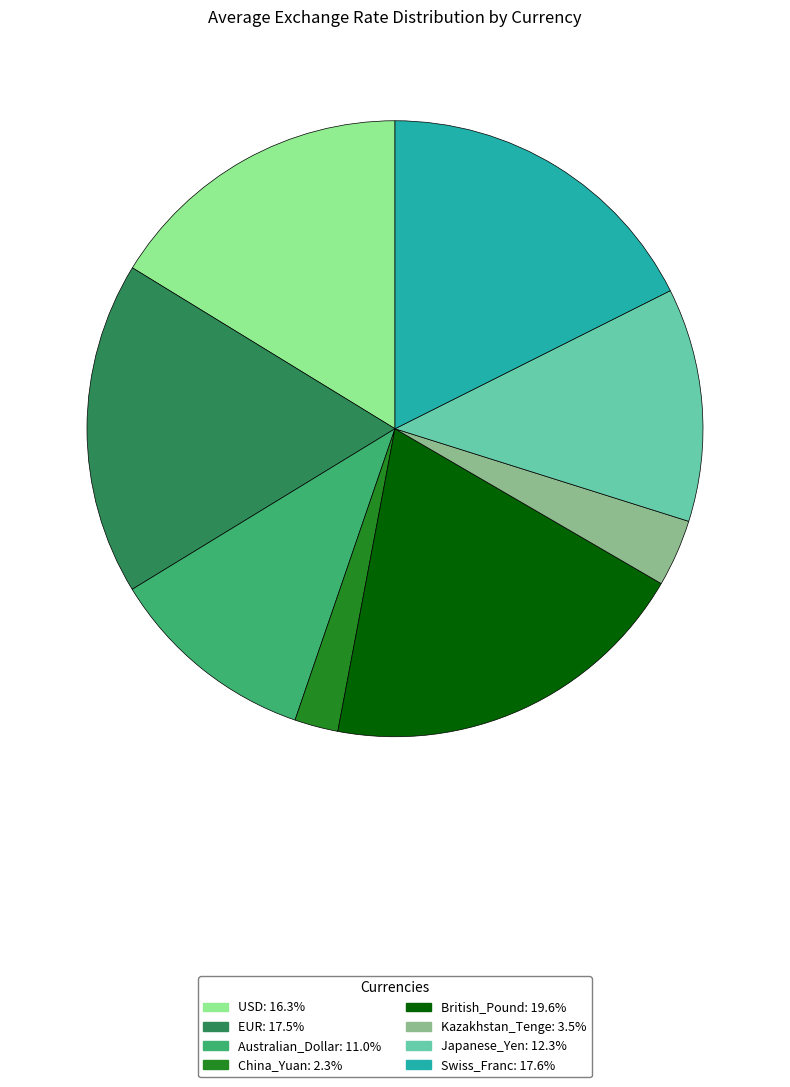

Do Swiss_Franc and Japanese_Yen together represent more than half of the pie?

No